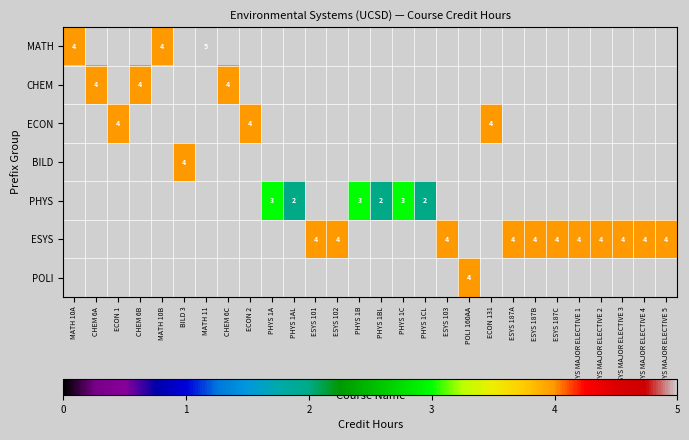

Which category has the lowest value across all series?

PHYS 1AL